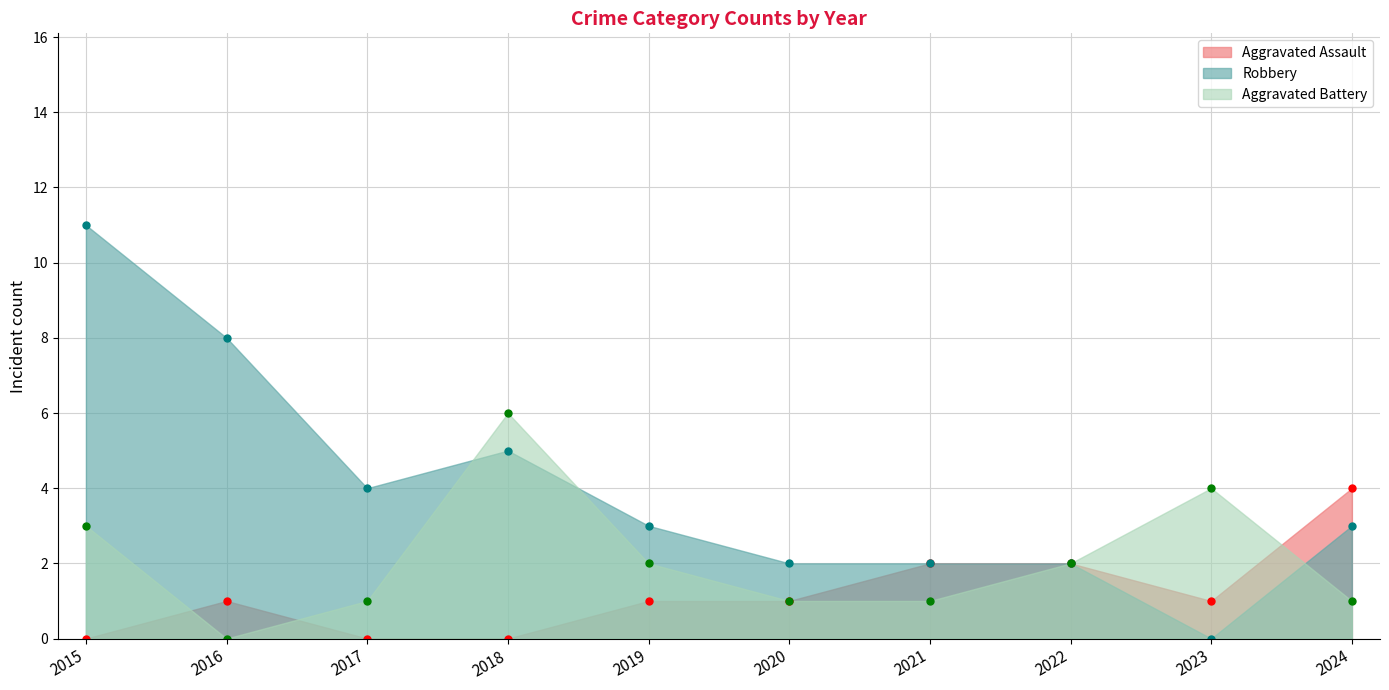

How many data points in Robbery are less than 3?

4